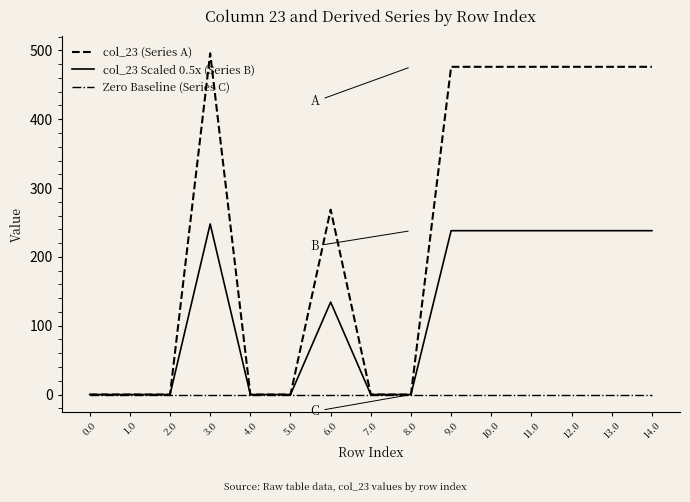

Which series has the largest total across all categories?

col_23 (Series A)